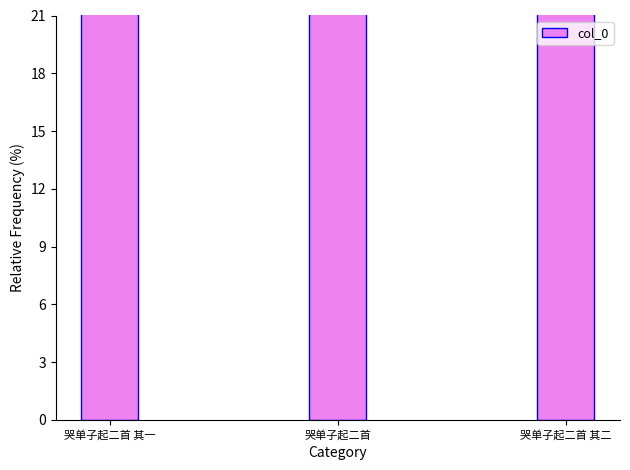

What is the difference between the maximum and minimum values?

1.1